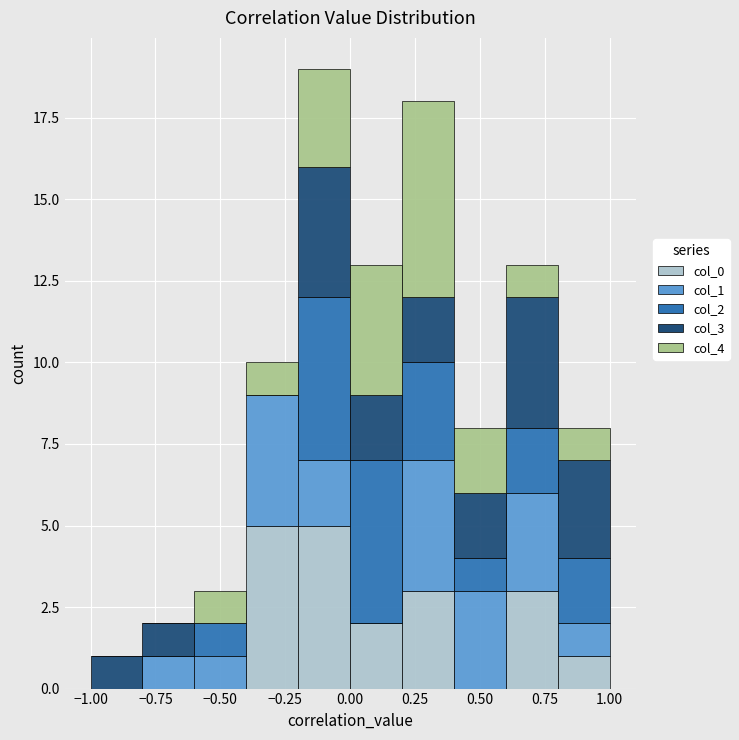

Reading left to right, transcribe this chart: for each stacked bar, give the range it covers on the x-axis and its total height. The values are not printed on the chart, so give them approximately, as read against the axis.

-1.0 to -0.8: 1
-0.8 to -0.6: 2
-0.6 to -0.4: 3
-0.4 to -0.2: 10
-0.2 to 0.0: 19
0.0 to 0.2: 13
0.2 to 0.4: 18
0.4 to 0.6: 8
0.6 to 0.8: 13
0.8 to 1.0: 8